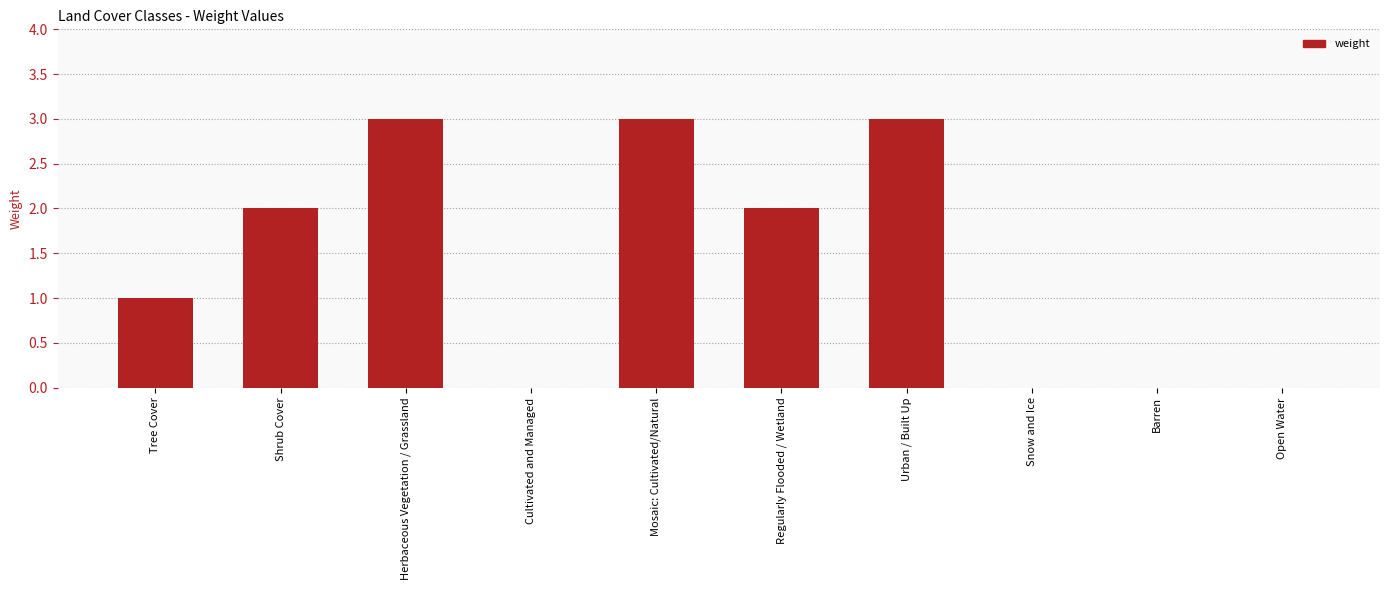

The value at Barren is 0. True or false?

True